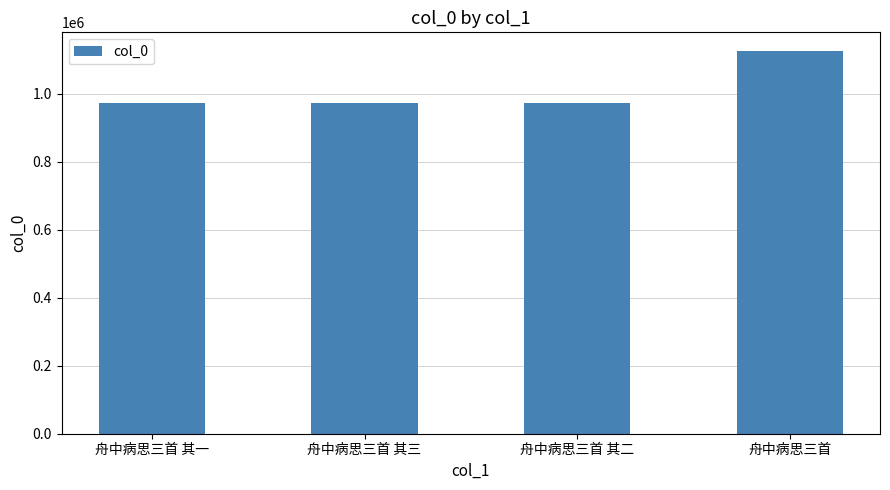

What is the approximate value at 舟中病思三首?

1123692